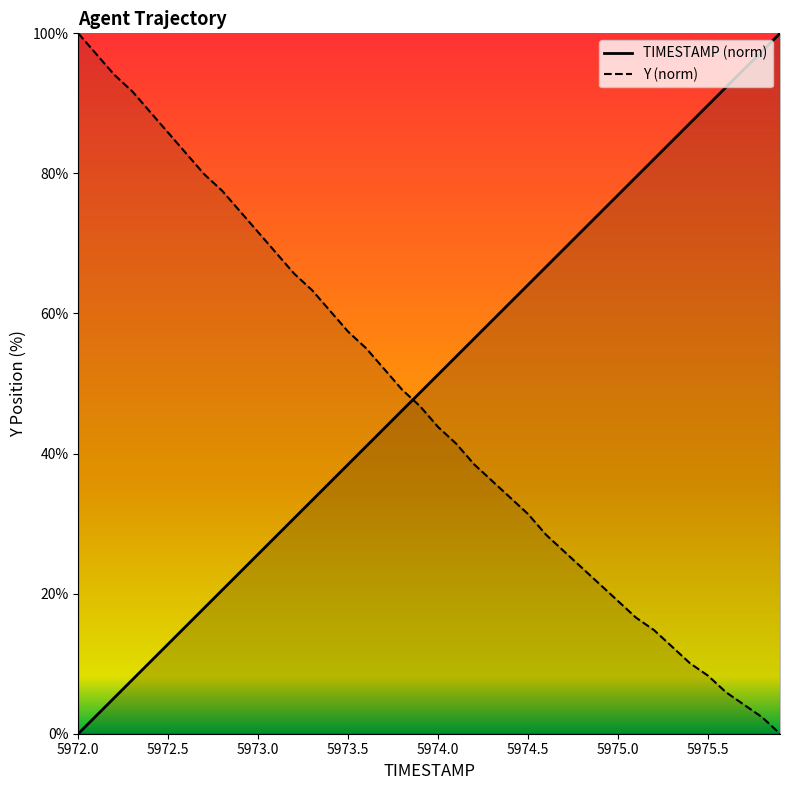

True or false: TIMESTAMP has a value of 88.7 at 5974.1.

False